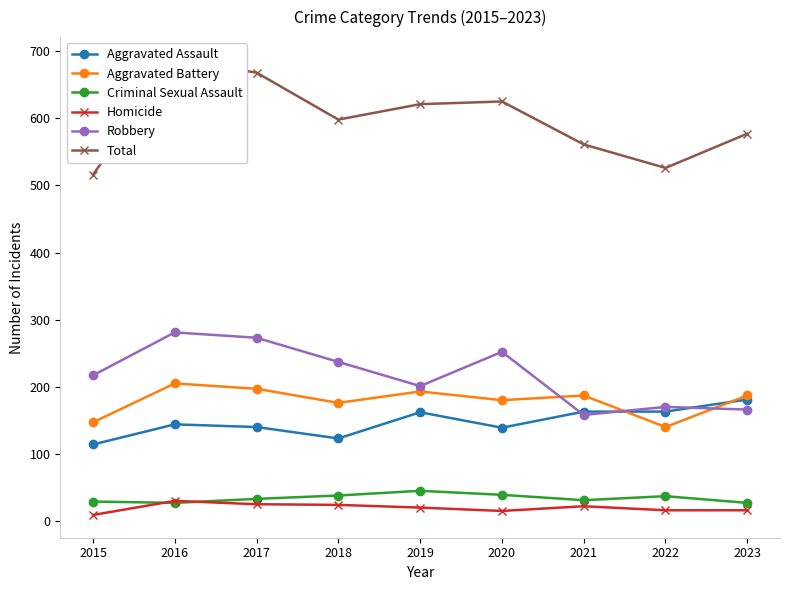

True or false: Aggravated Battery has more than 1 points higher than both neighbors.

True